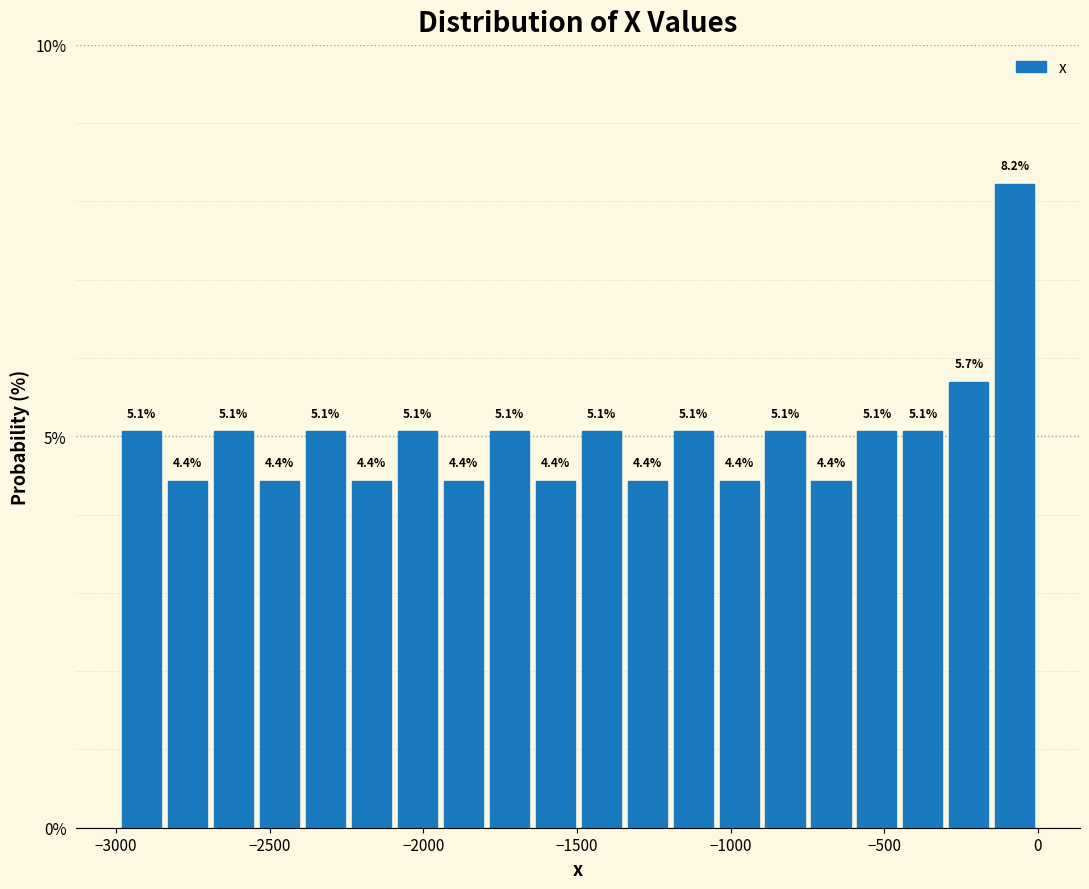

Read against the x-axis, roughly where is the centre of the tallest bar?

-50